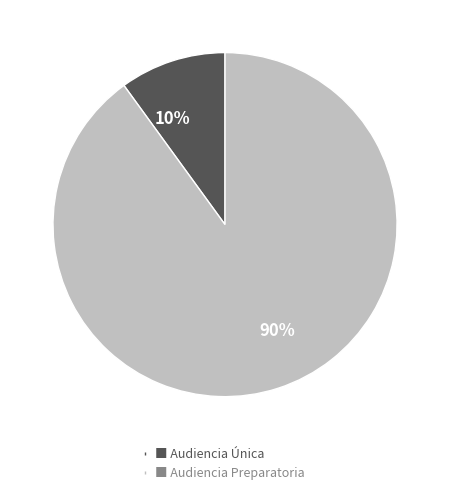

Which has a higher value, ■ Audiencia Única or ■ Audiencia Preparatoria?

■ Audiencia Preparatoria